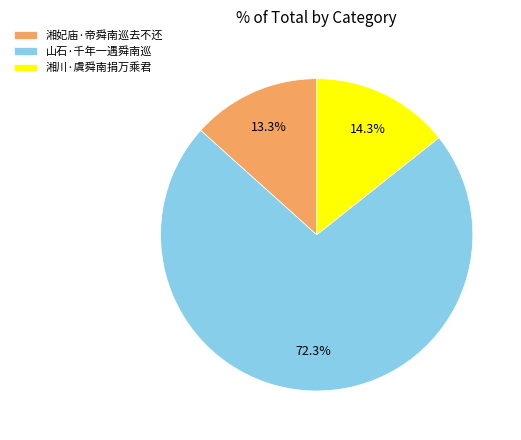

How many slices are in this pie chart?

3